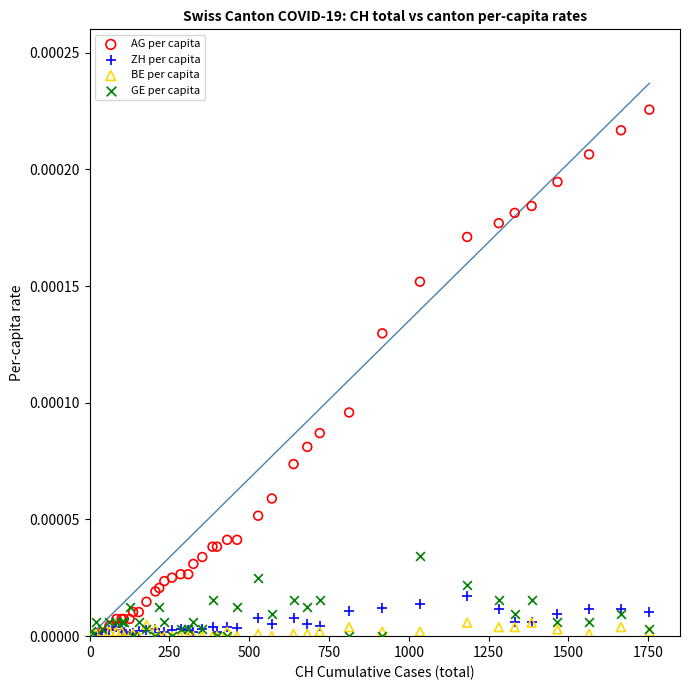

What are all the series names shown in the legend?

AG per capita, ZH per capita, BE per capita, GE per capita